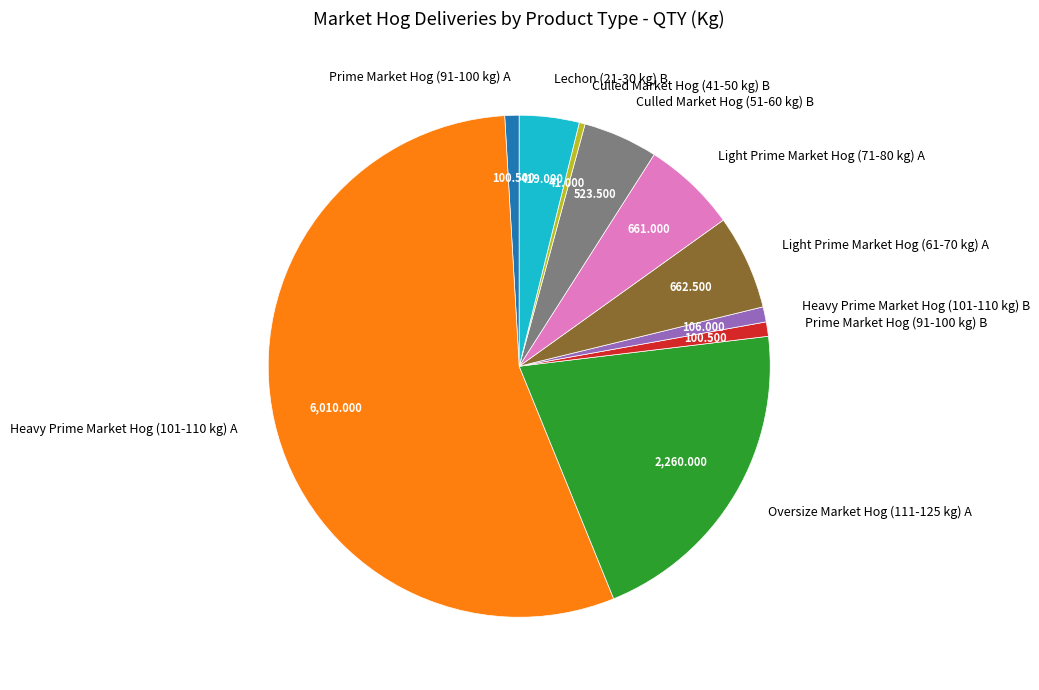

Is Heavy Prime Market Hog (101-110 kg) A the majority of the pie?

Yes